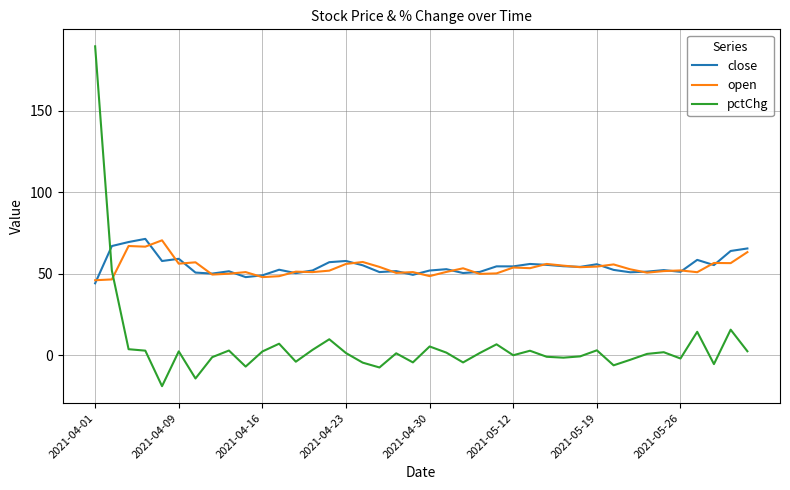

What is the lowest value of the pctChg series?

-19.0